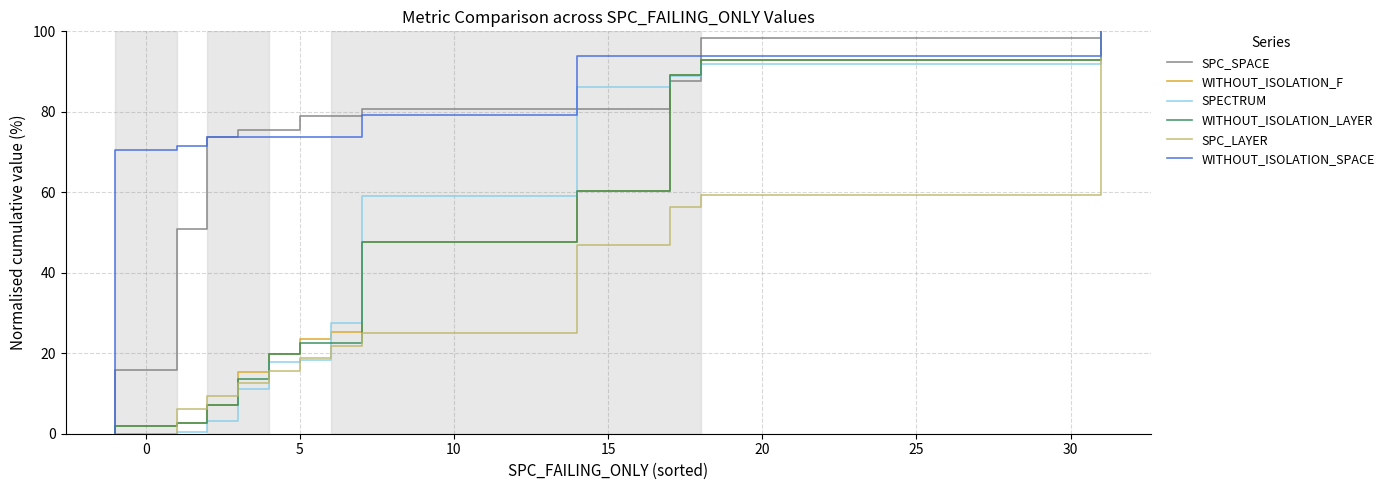

Reading left to right, what are all the values shown in this chart?

SPC_SPACE: 0.0	15.8	19.3	21.1	26.3	28.1	45.6	47.4	49.1	50.9	56.1	57.9	59.6	61.4	61.4	61.4	61.4	68.4	68.4	68.4	68.4	71.9	71.9	73.7	75.4	75.4	75.4	75.4	75.4	75.4	75.4	78.9	78.9	78.9	80.7	80.7	80.7	87.7	98.2	100.0
WITHOUT_ISOLATION_F: 0.0	1.8	1.8	1.8	1.8	2.7	2.7	2.7	2.7	2.7	2.7	3.6	3.6	3.6	3.6	3.6	3.6	3.6	3.6	3.6	4.5	4.5	7.2	7.2	7.2	10.8	13.5	15.3	17.1	18.0	19.8	23.4	25.2	27.0	43.2	47.7	60.4	89.2	92.8	100.0
SPECTRUM: 0.0	0.0	0.0	0.0	0.5	0.5	0.5	0.5	0.5	0.5	1.0	1.0	1.0	1.0	1.0	1.0	1.0	1.0	1.5	1.5	1.5	3.1	3.1	3.1	3.6	8.2	10.7	11.2	11.7	12.8	17.9	18.4	27.6	28.6	48.0	59.2	86.2	88.8	91.8	100.0
WITHOUT_ISOLATION_LAYER: 0.0	1.8	1.8	1.8	1.8	2.7	2.7	2.7	2.7	2.7	2.7	3.6	3.6	3.6	3.6	3.6	3.6	3.6	3.6	3.6	4.5	4.5	5.4	7.2	7.2	7.2	10.8	13.5	17.1	17.1	19.8	22.5	22.5	22.5	42.3	47.7	60.4	89.2	92.8	100.0
SPC_LAYER: 0.0	0.0	6.2	6.2	6.2	6.2	6.2	6.2	6.2	6.2	9.4	9.4	9.4	9.4	9.4	9.4	9.4	9.4	9.4	9.4	9.4	9.4	9.4	9.4	12.5	12.5	12.5	12.5	15.6	15.6	15.6	18.8	21.9	25.0	25.0	25.0	46.9	56.2	59.4	100.0
WITHOUT_ISOLATION_SPACE: 0.0	70.4	70.4	71.5	71.5	71.5	71.5	71.5	71.5	71.5	71.5	71.5	71.5	71.5	71.5	71.5	71.5	71.5	71.5	73.7	73.7	73.7	73.7	73.7	73.7	73.7	73.7	73.7	73.7	73.7	73.7	73.7	73.7	73.7	73.7	79.3	93.9	93.9	93.9	100.0